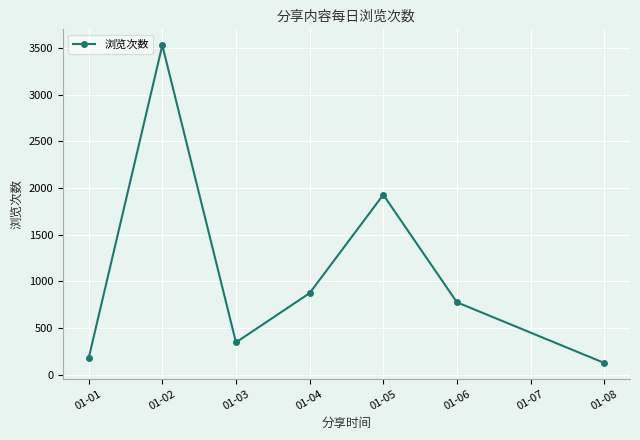

Where is the data nearest to the value 1829?

01-05